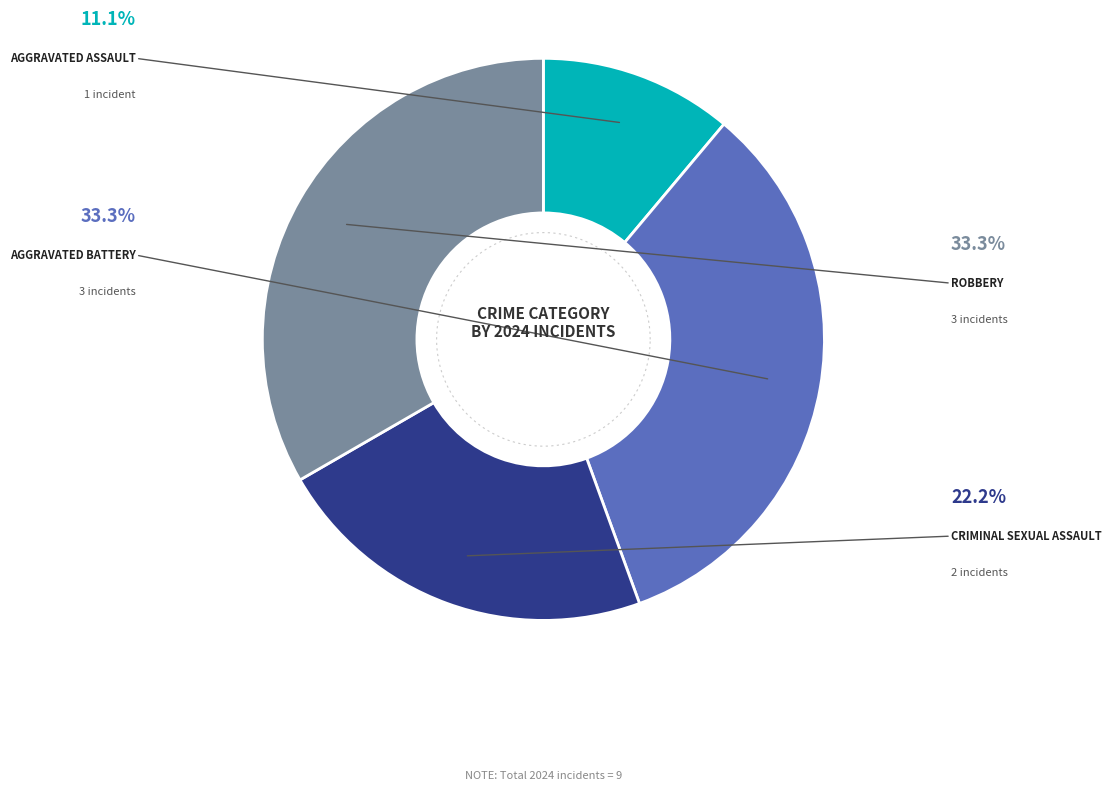

True or false: Aggravated Assault accounts for 25% of the total.

False